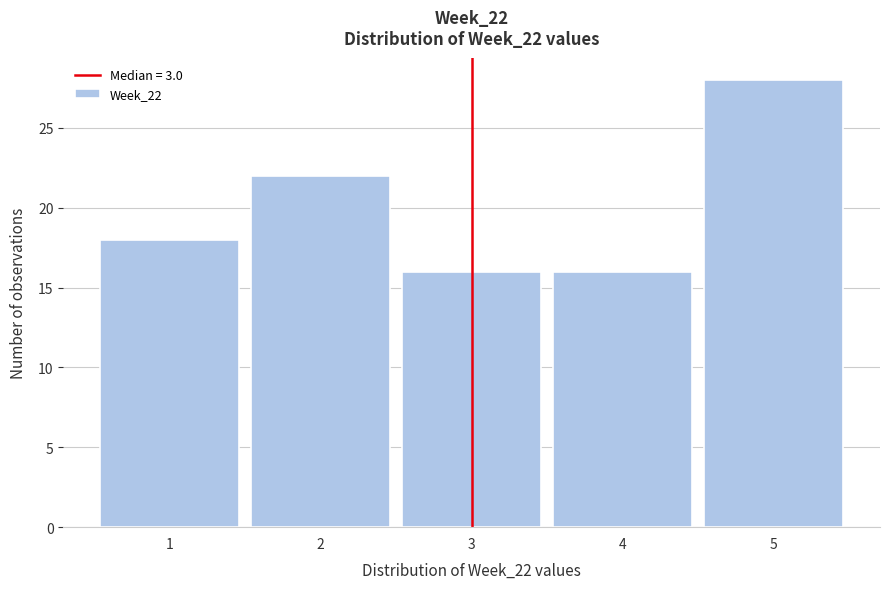

Which range on the x-axis has the tallest bar?

4.5 to 5.5